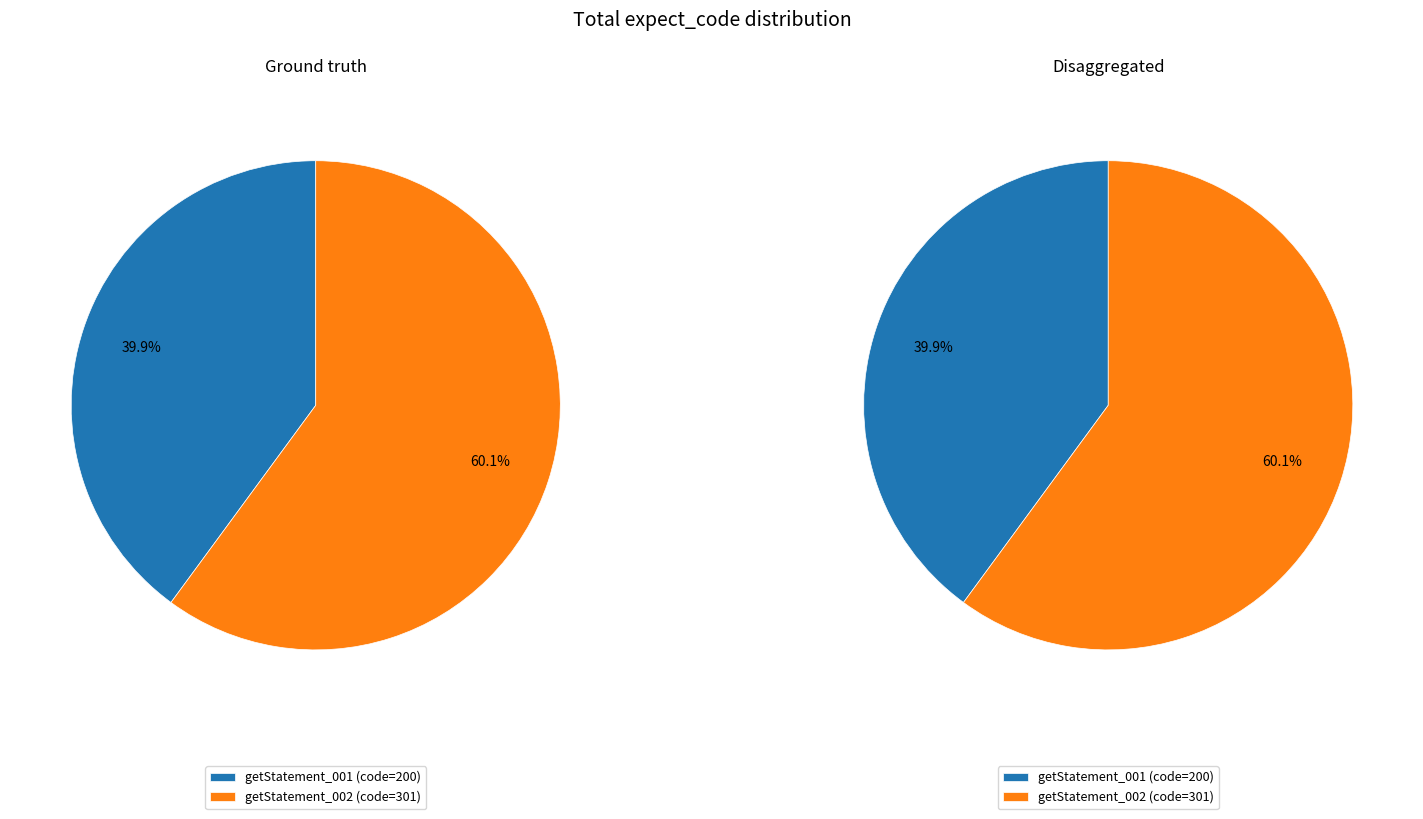

To the nearest percent, what is the average slice percentage?

50%